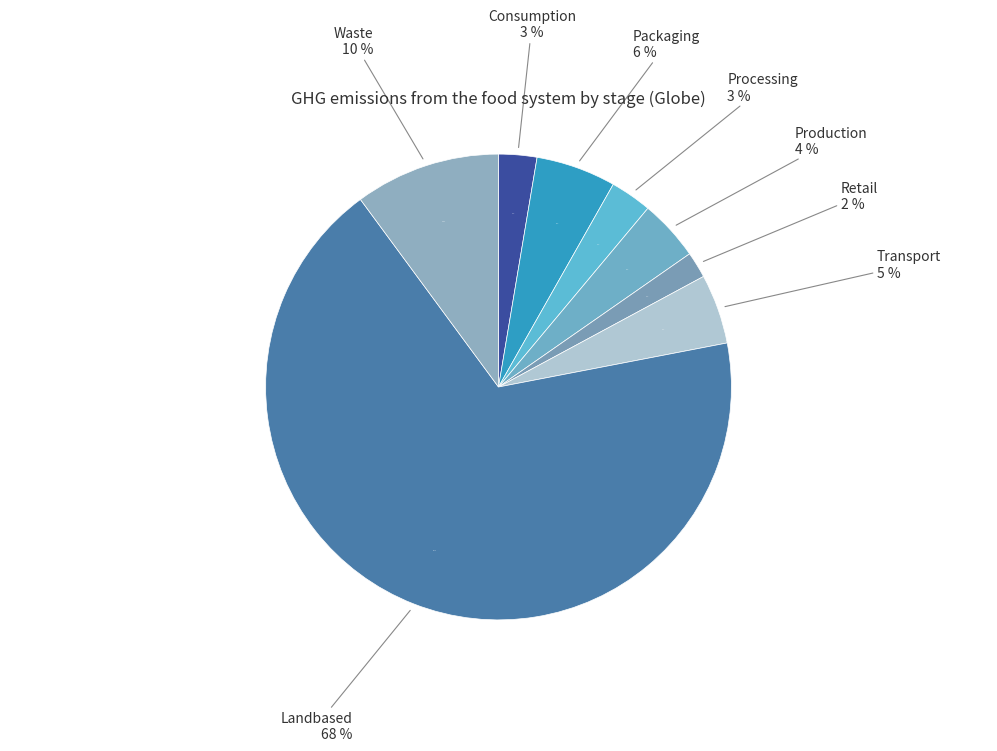

To the nearest percent, what portion does Packaging represent?

6%